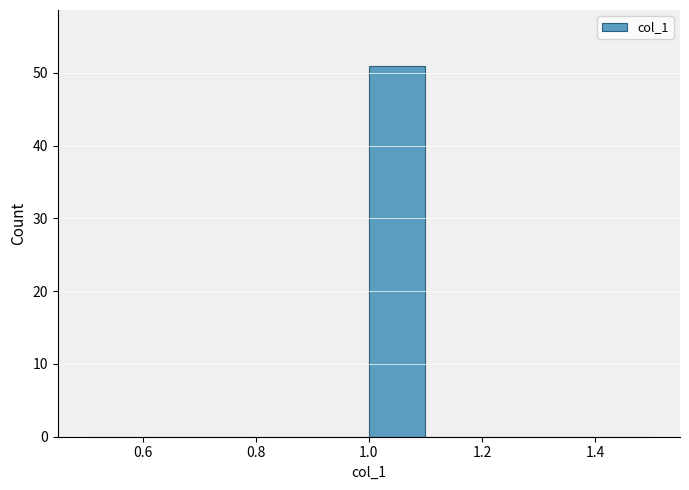

Which range on the x-axis has the tallest bar?

1.0 to 1.1